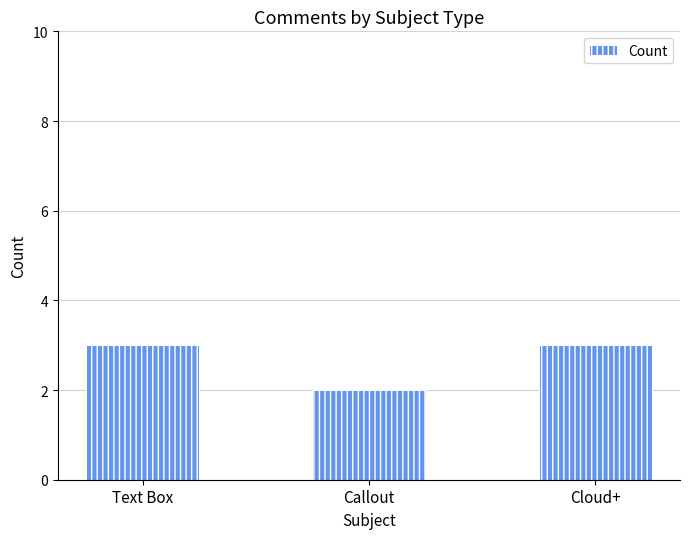

How many categories are shown in the chart?

3